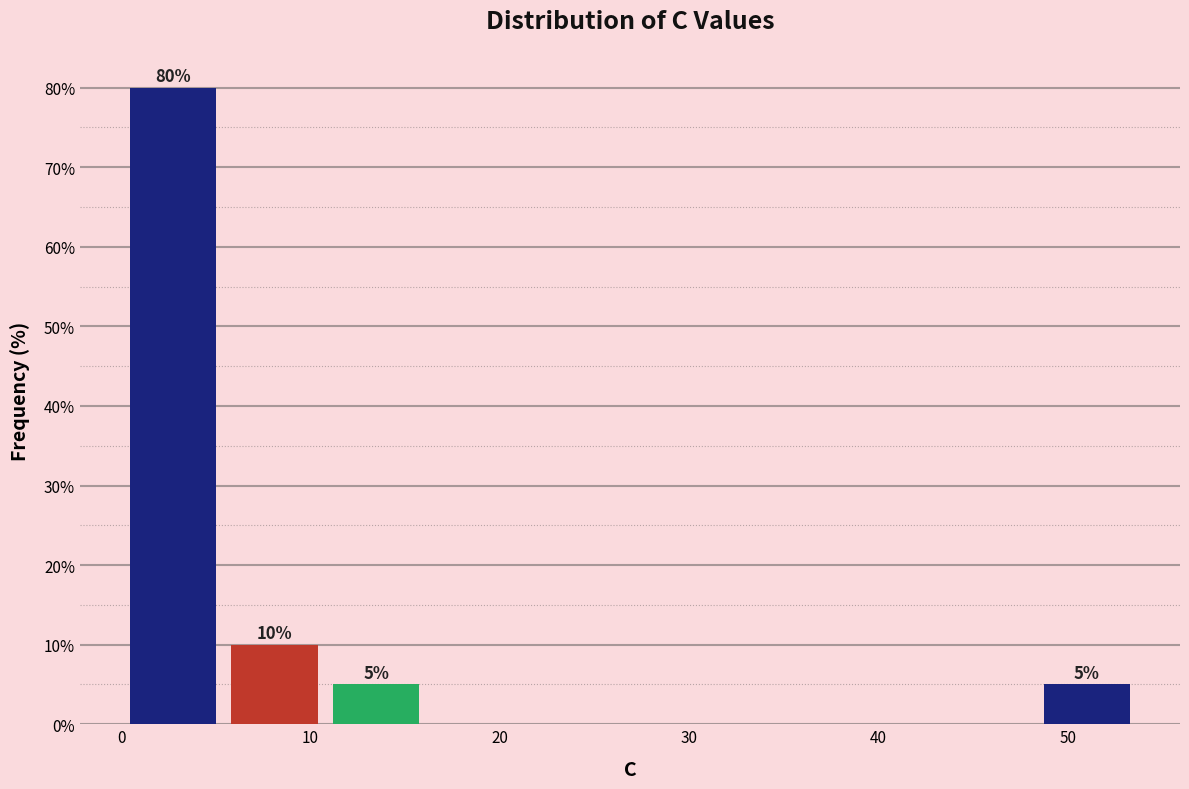

Which range on the x-axis has the tallest bar?

0 to 5